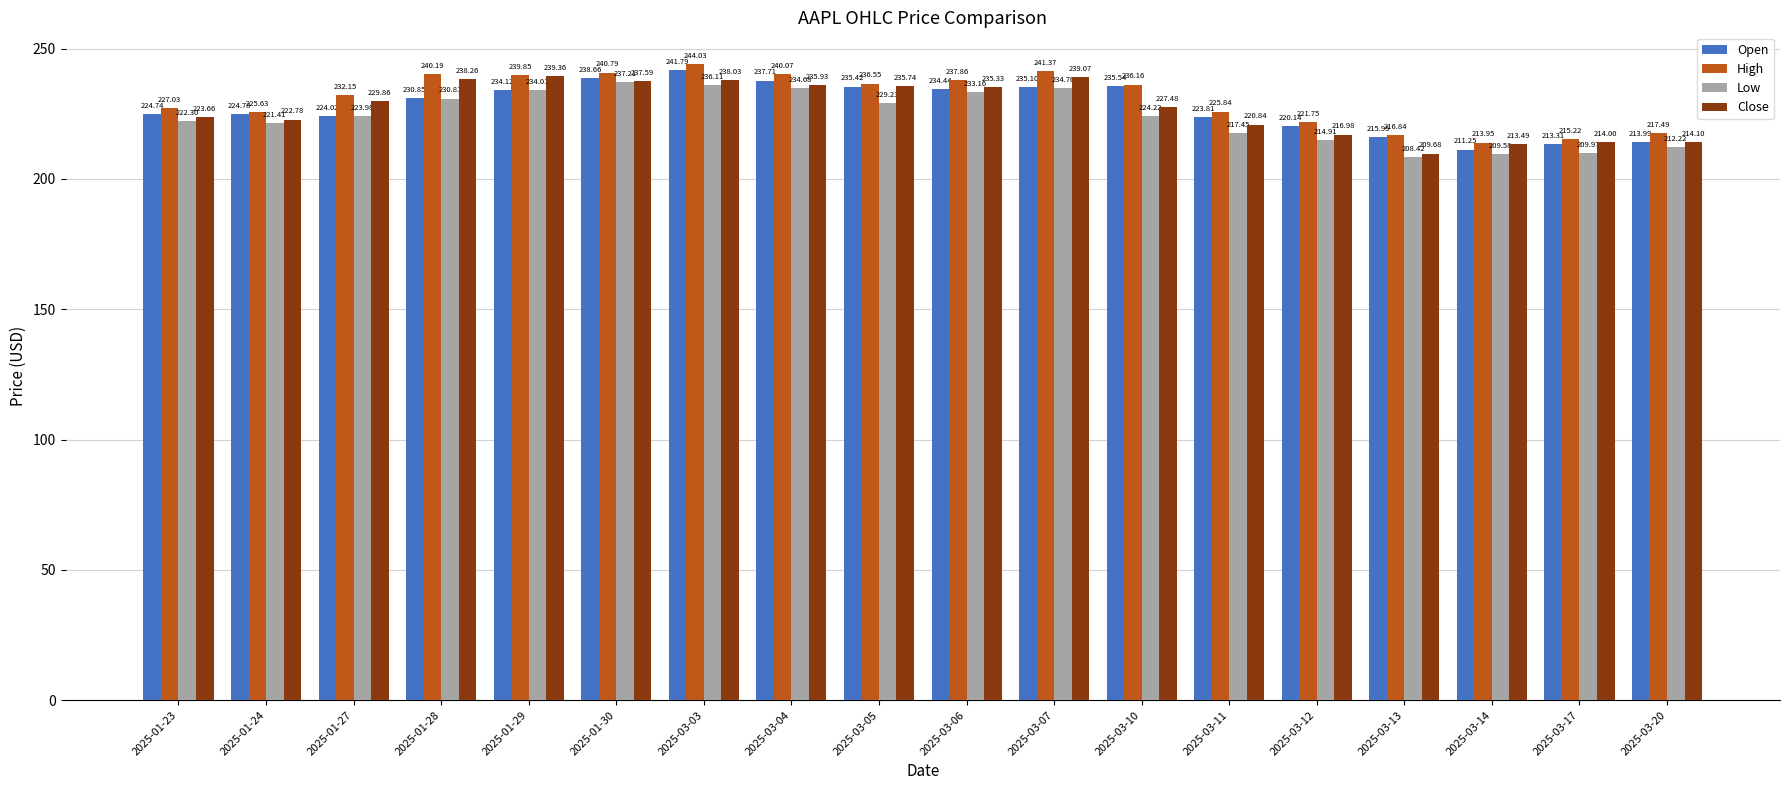

How many groups of bars are there?

18